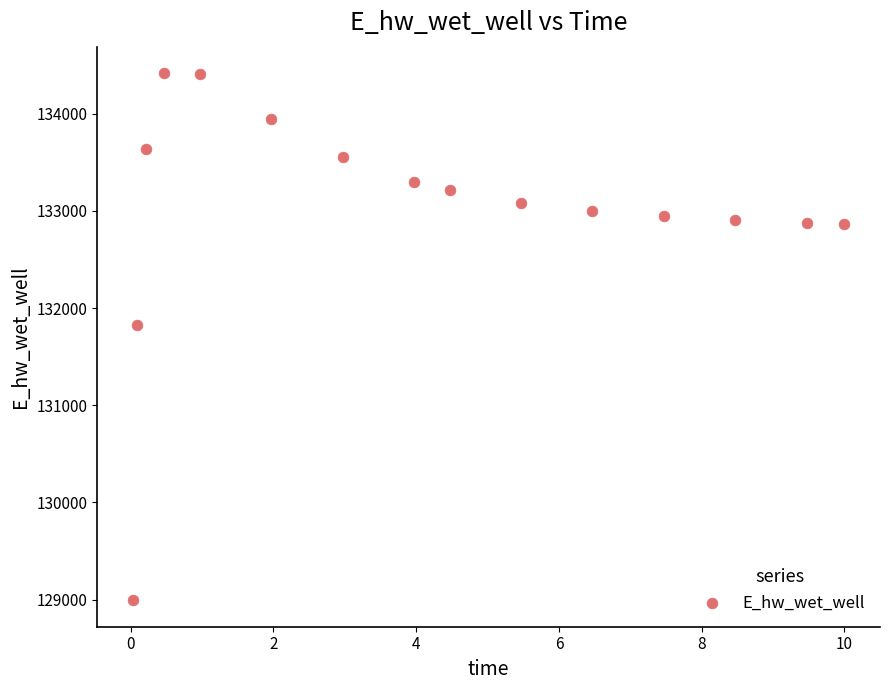

What is the range of Y values (max minus min)?

5427.0